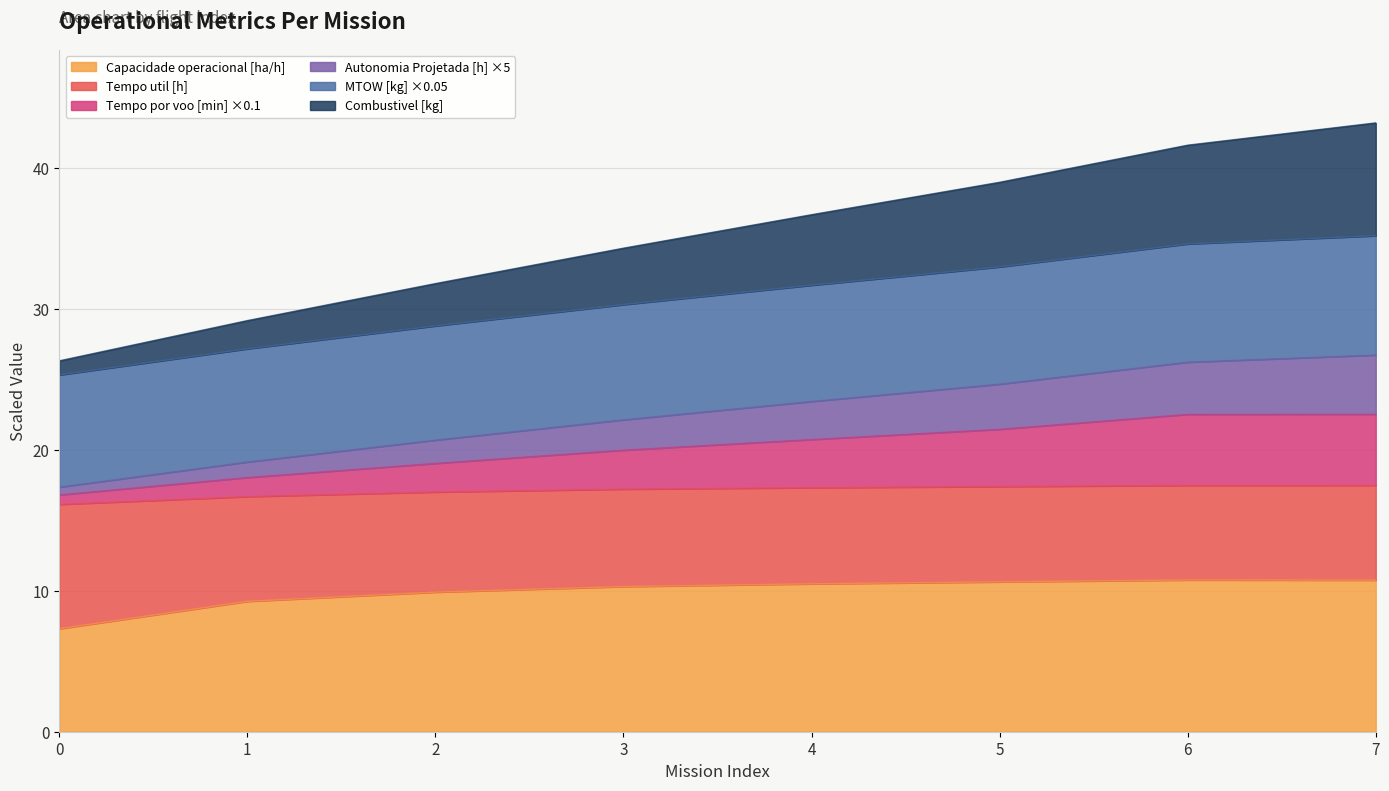

At how many categories does at least one series exceed 20?

8